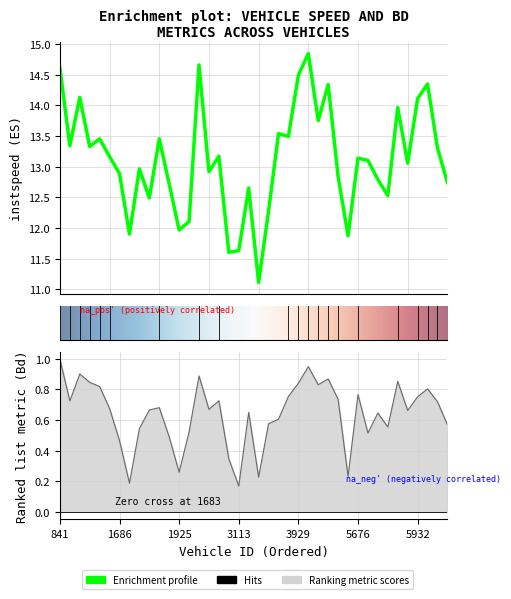

What is the minimum value shown in the chart?

0.2